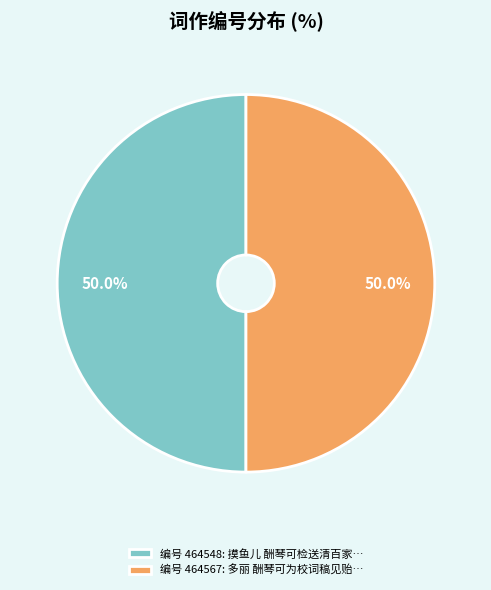

What is the ratio of the value at 编号 464567: 多丽 酬琴可为校词稿见贻… to the value at 编号 464548: 摸鱼儿 酬琴可检送清百家…?

1.0